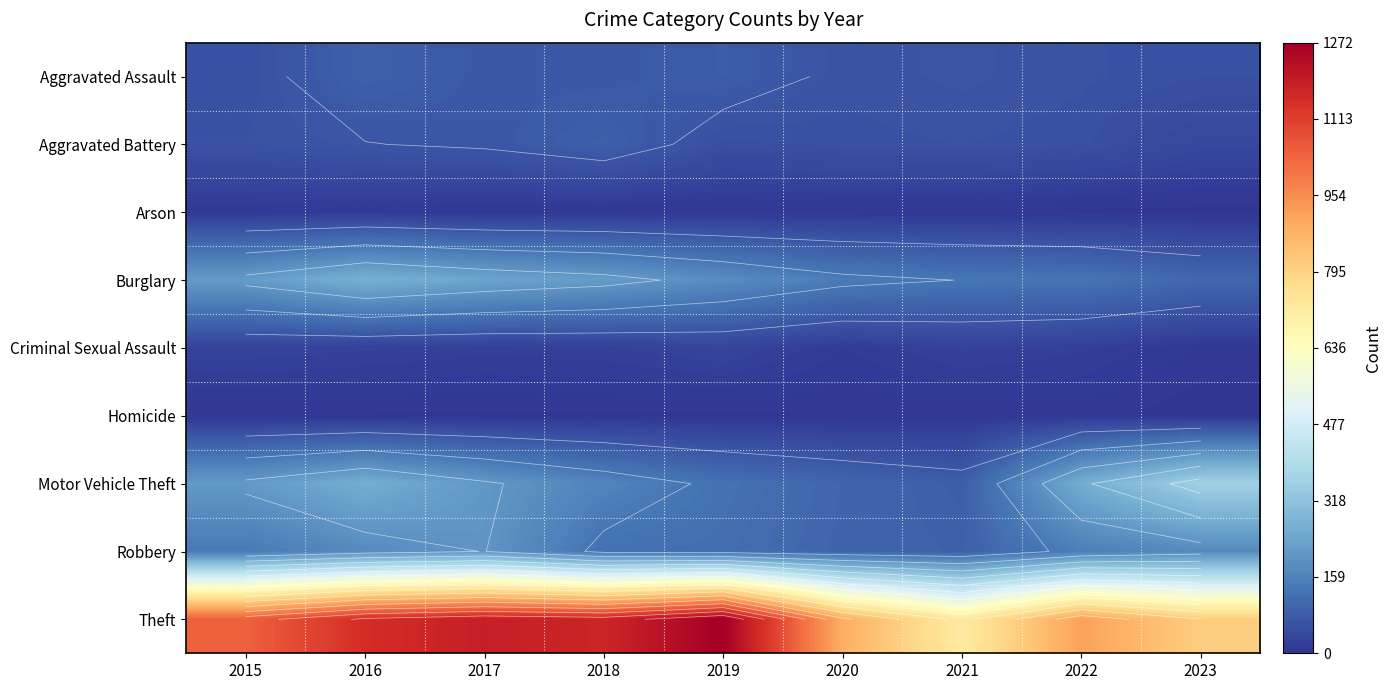

What is the highest value of the Theft series?

1272